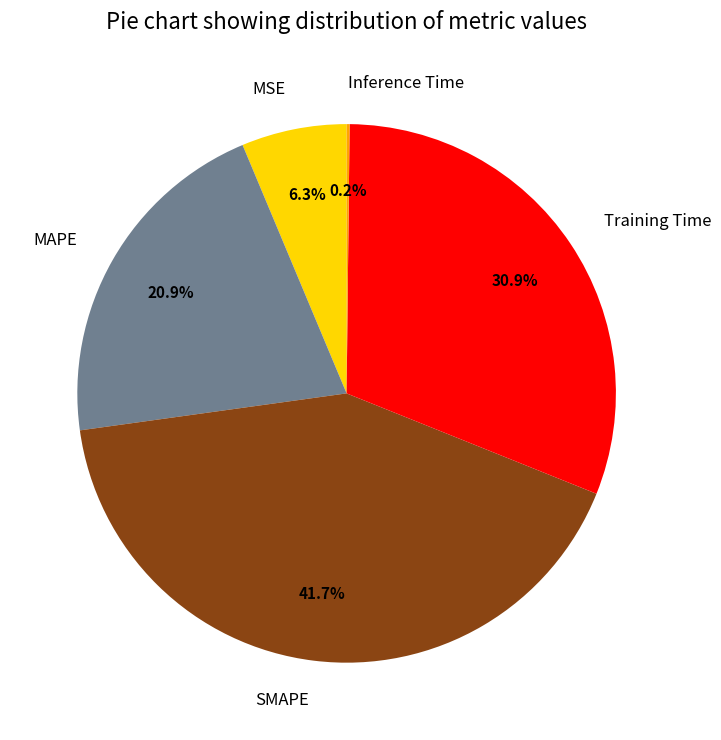

What is the largest slice in the pie chart?

SMAPE